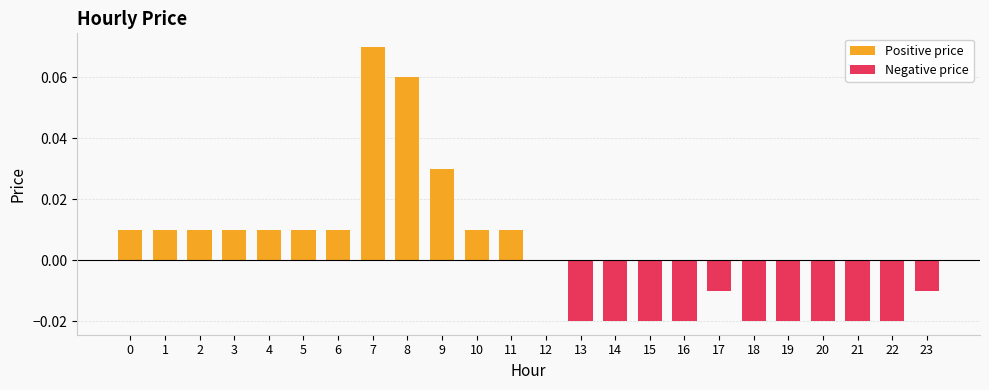

Rank the series by their average value, from highest to lowest.

Positive price, Negative price